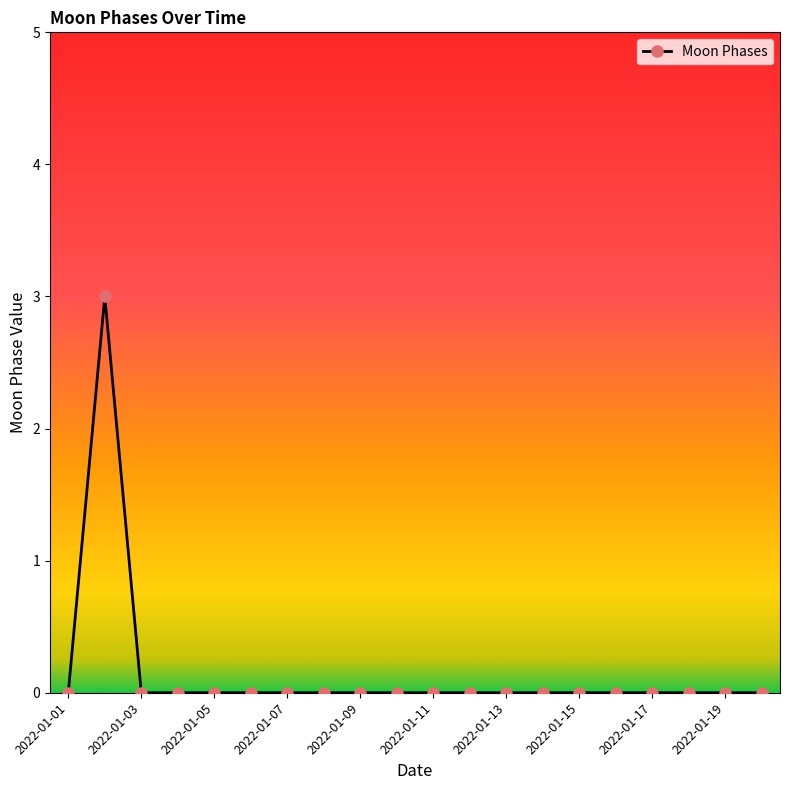

What is the difference between the maximum and second lowest values?

3